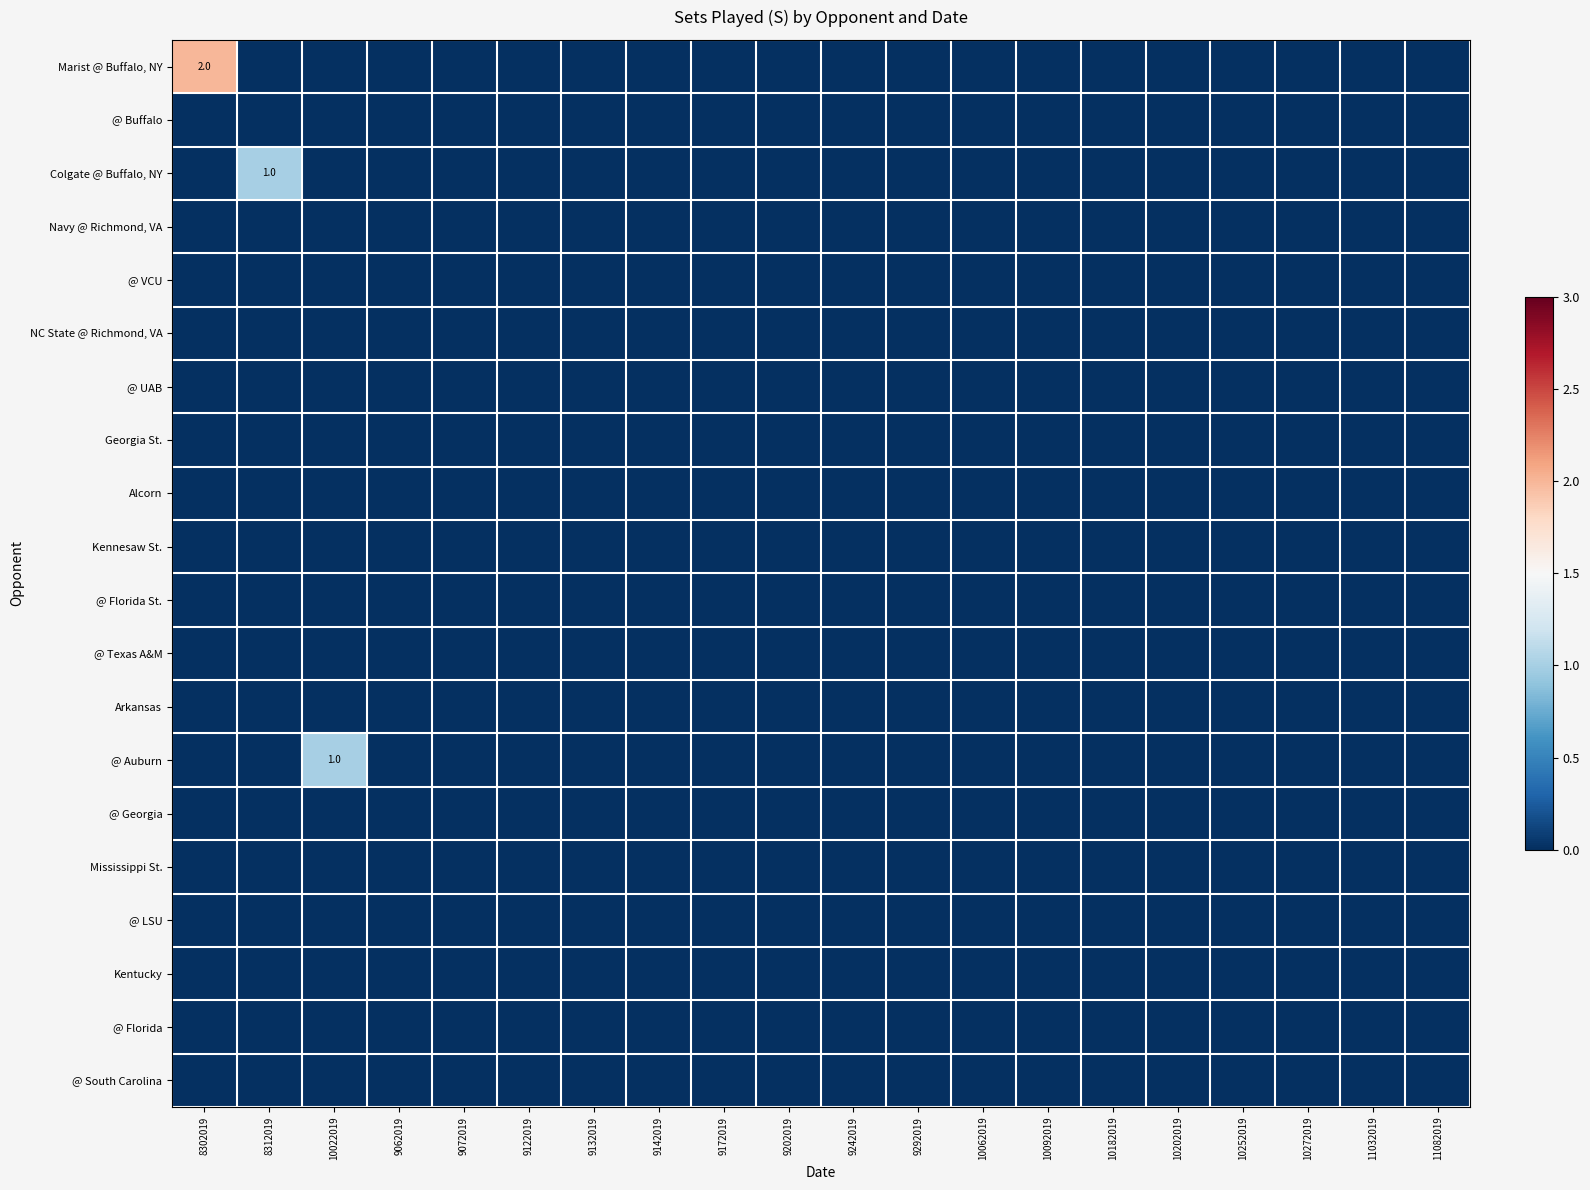

Where is @ Auburn nearest to the value 0?

8302019